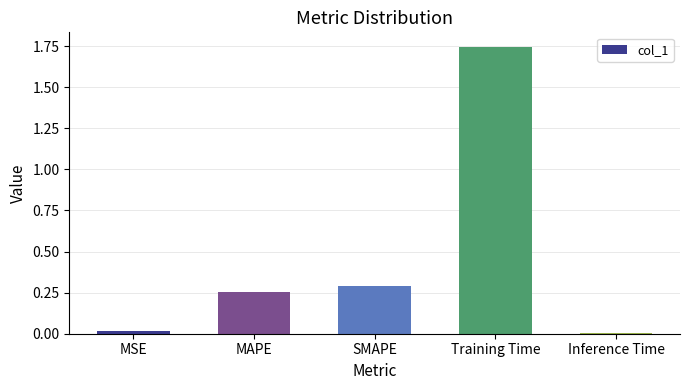

What is the average value?

0.5